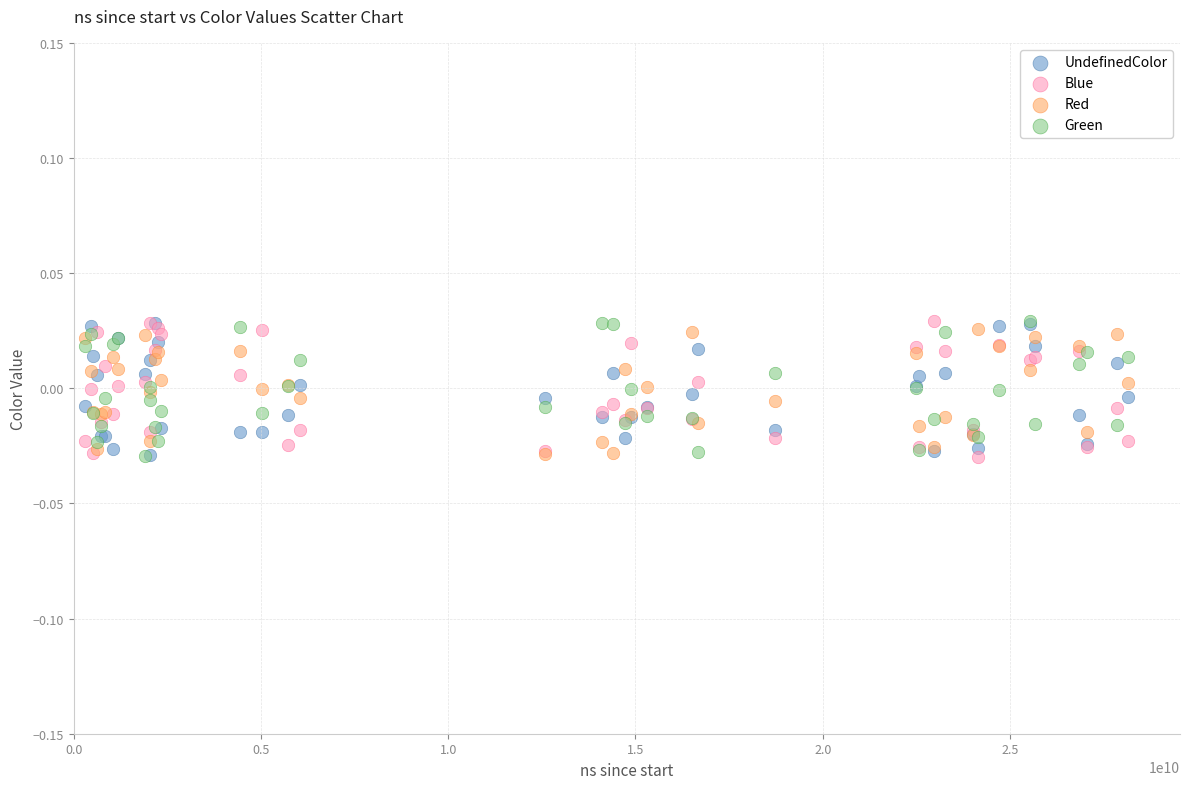

What are all the series names shown in the legend?

UndefinedColor, Blue, Red, Green